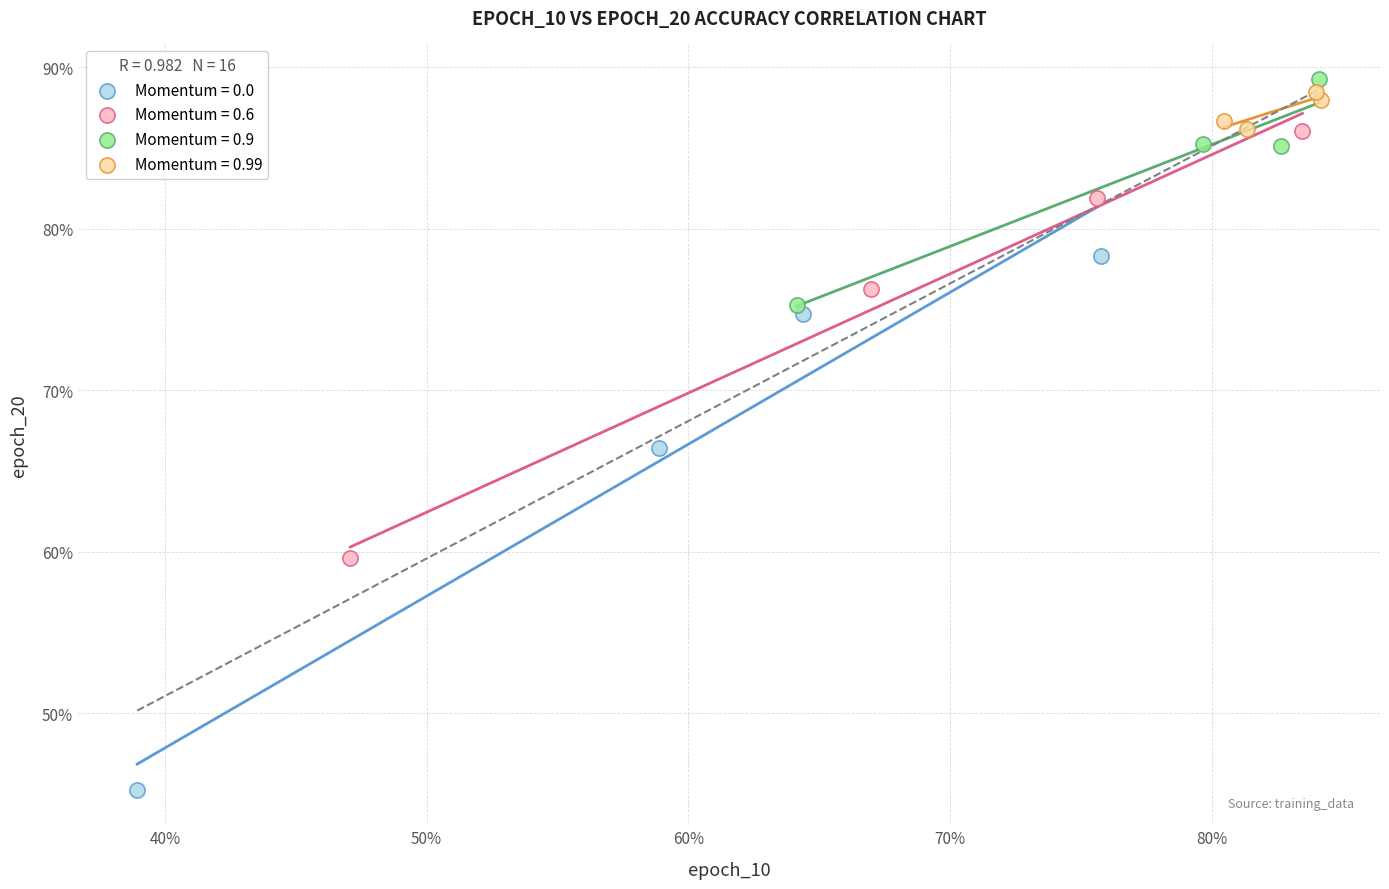

What are all the series names shown in the legend?

Momentum = 0.0, Momentum = 0.6, Momentum = 0.9, Momentum = 0.99